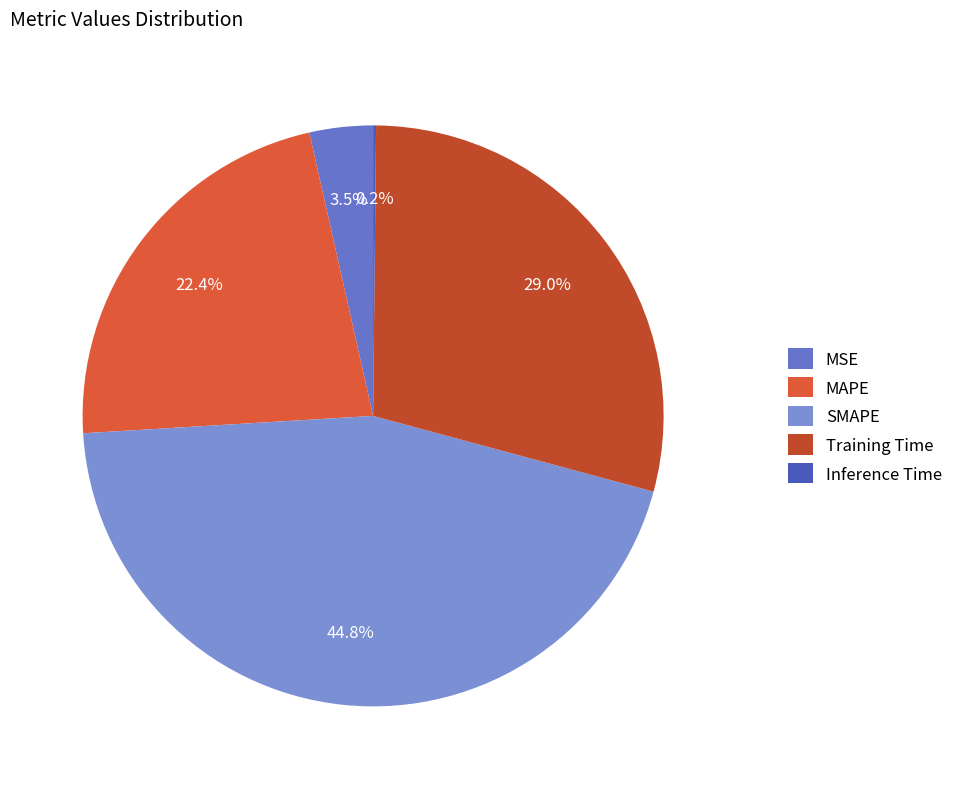

Rank the categories by value from highest to lowest.

SMAPE, Training Time, MAPE, MSE, Inference Time